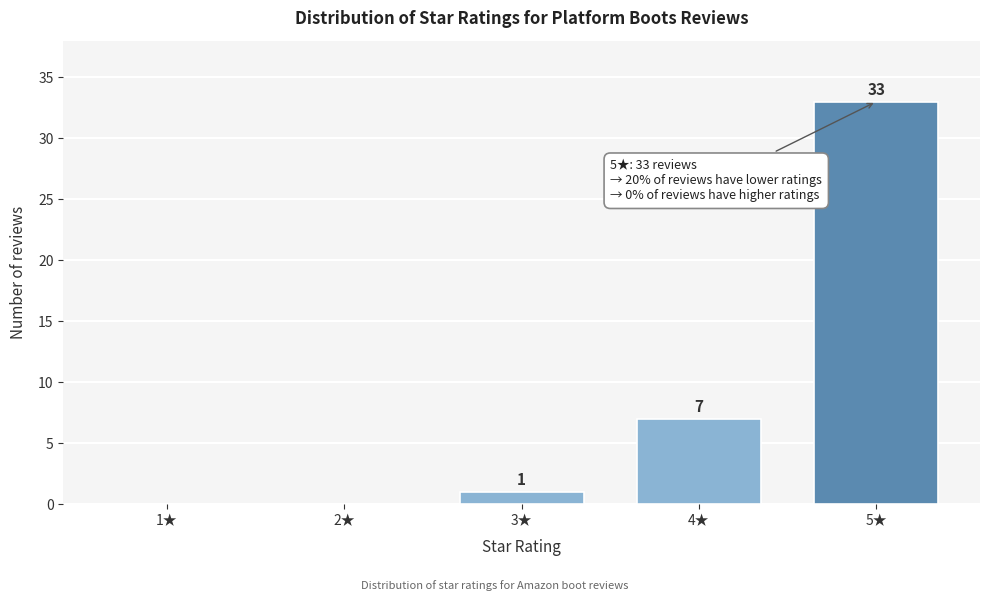

Reading right to left, list all the values displayed in this chart.

5★=33	4★=7	3★=1	2★=0	1★=0